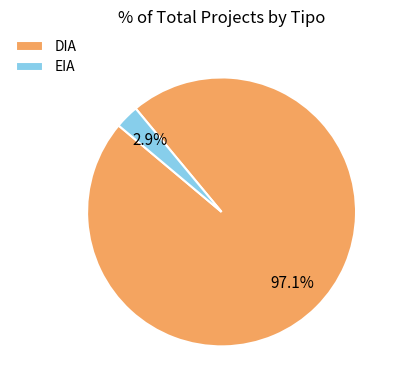

Does EIA account for over 50% of the chart?

No